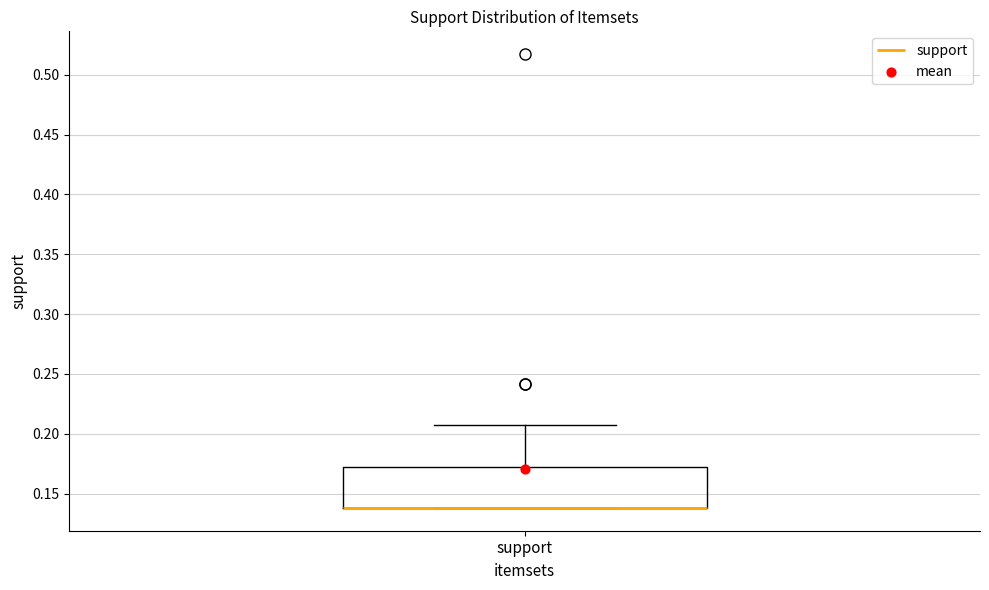

Read this box plot against the y-axis: the position of the median line, the range covered by the box, and the ends of both whiskers. The values are not printed on the chart, so give them approximately, as read against the axis.

median 0.140 (drawn on the box's lower edge), box 0.140 to 0.170, whiskers 0.140 to 0.205